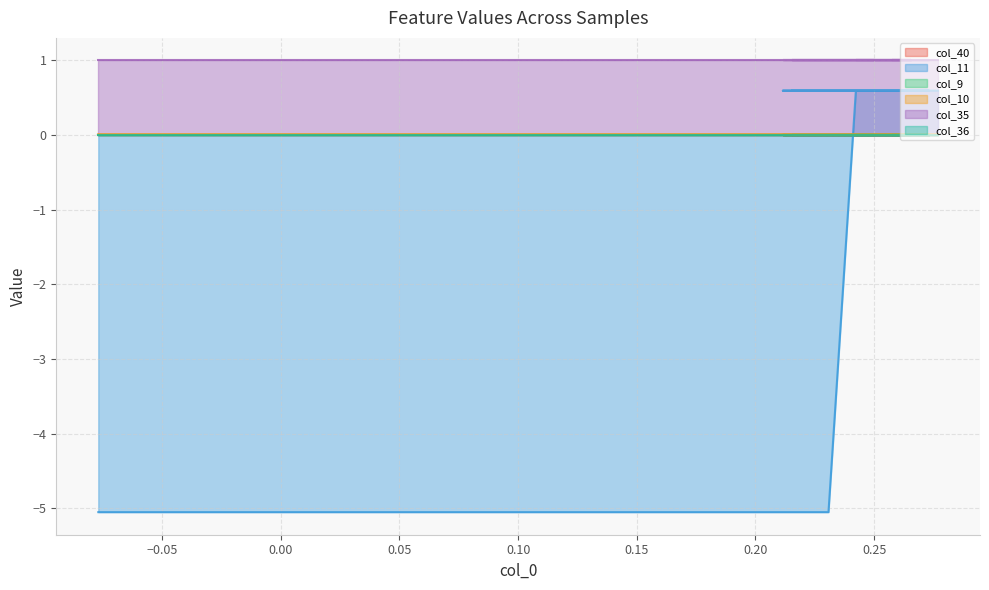

The col_36 series shows 0.0 at 4. True or false?

True